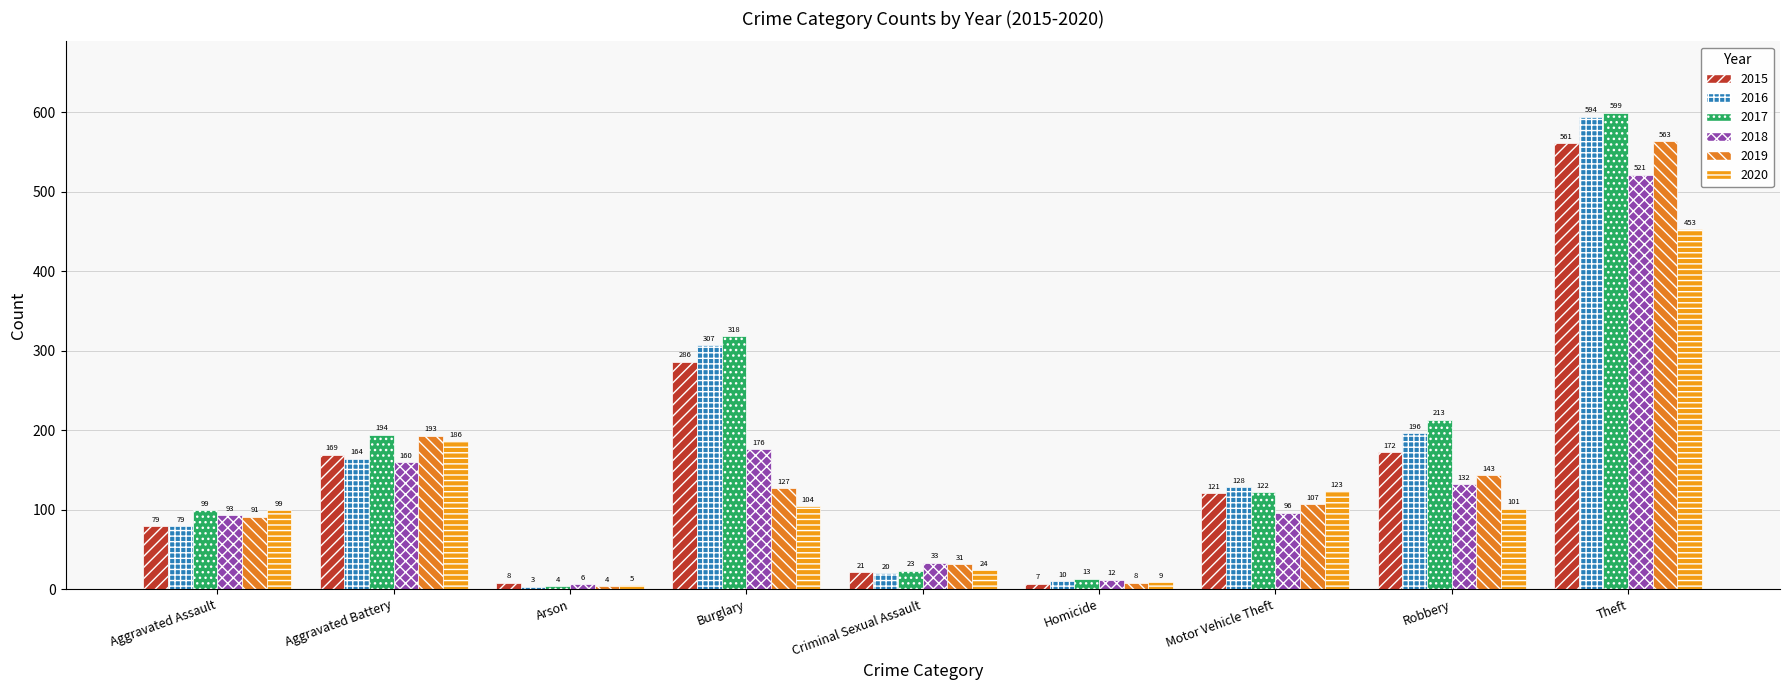

Which category has the highest value in the 2015 series?

Theft